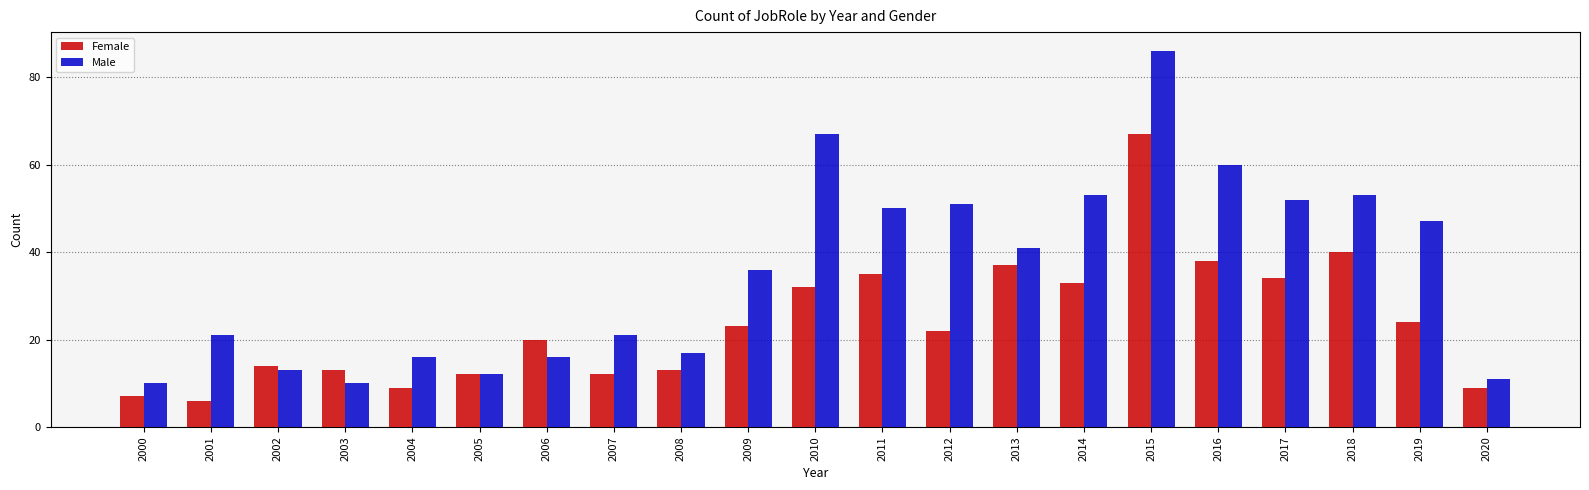

What is the difference between the highest and lowest values at 2009?

13